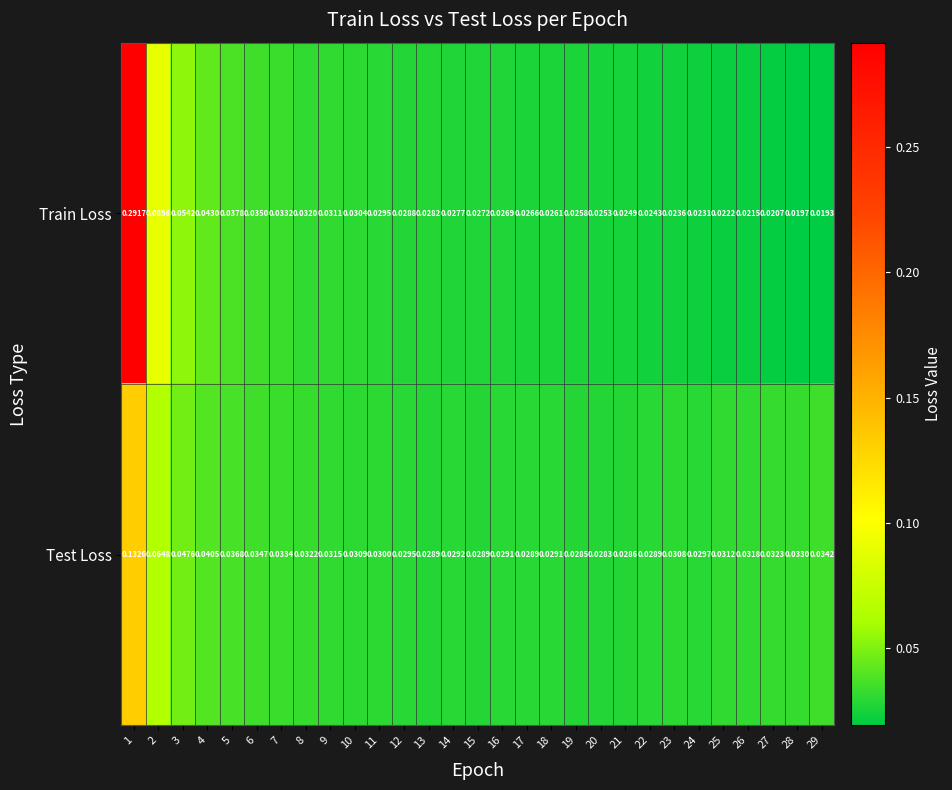

Which series changed the most between 5 and 22?

Train Loss